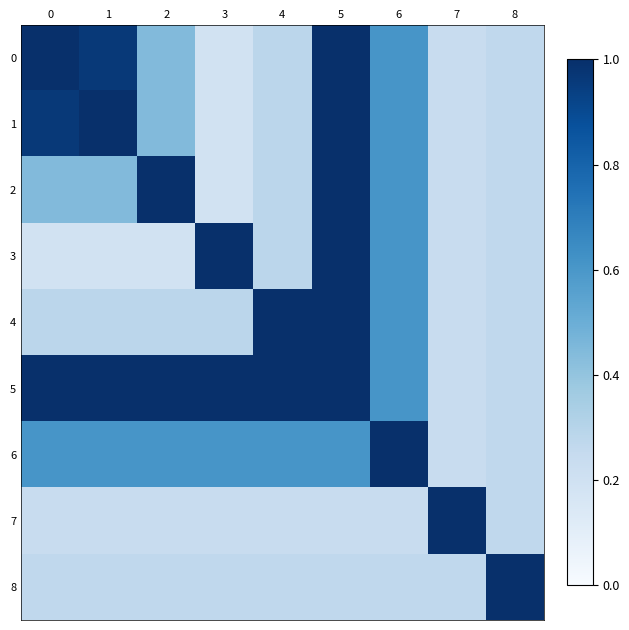

Which has a higher value, 4 or 1?

1